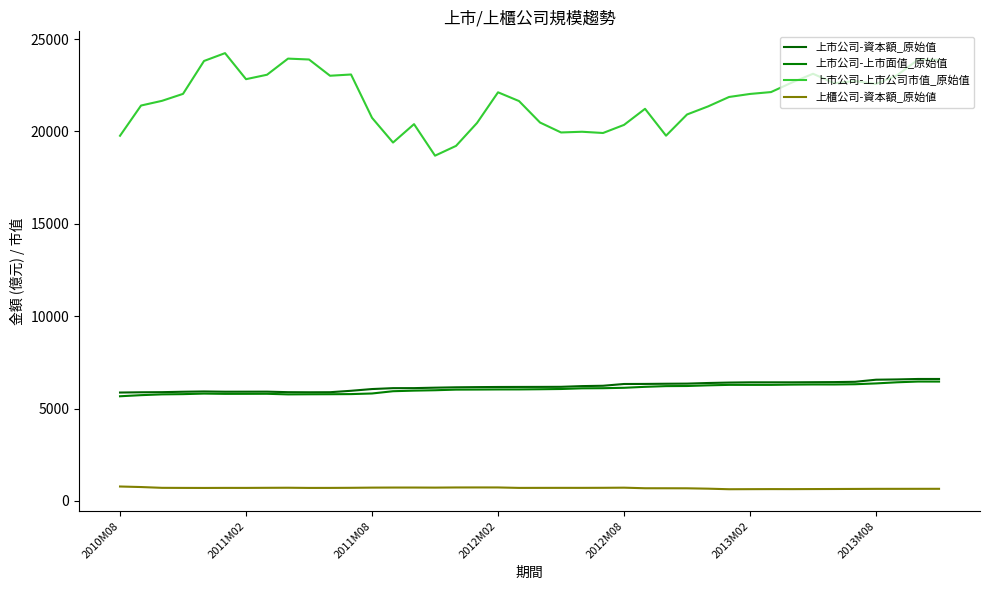

List the series in order of their peak value, lowest first.

上櫃公司-資本額_原始値, 上市公司-上市面值_原始值, 上市公司-資本額_原始值, 上市公司-上市公司市值_原始值